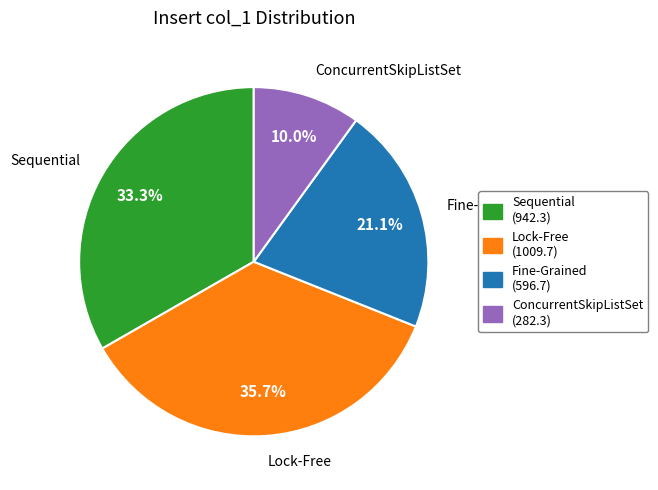

How many segments does this pie chart have?

4